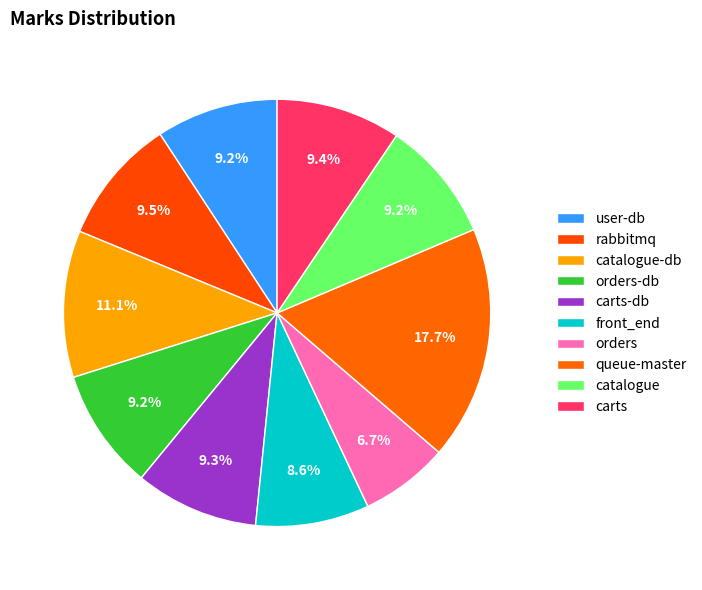

How many segments does this pie chart have?

10